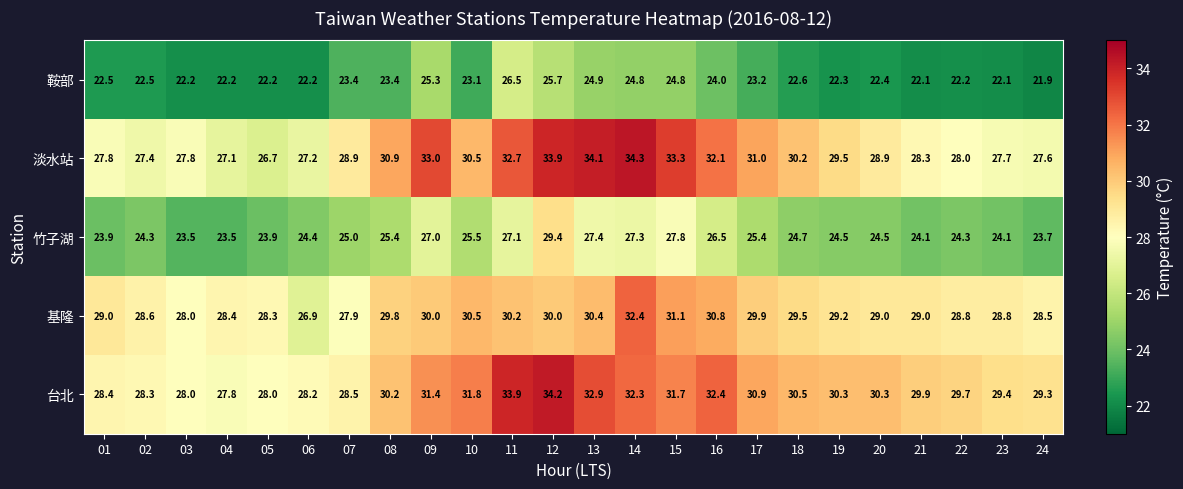

Which series has the widest spread of values?

淡水站